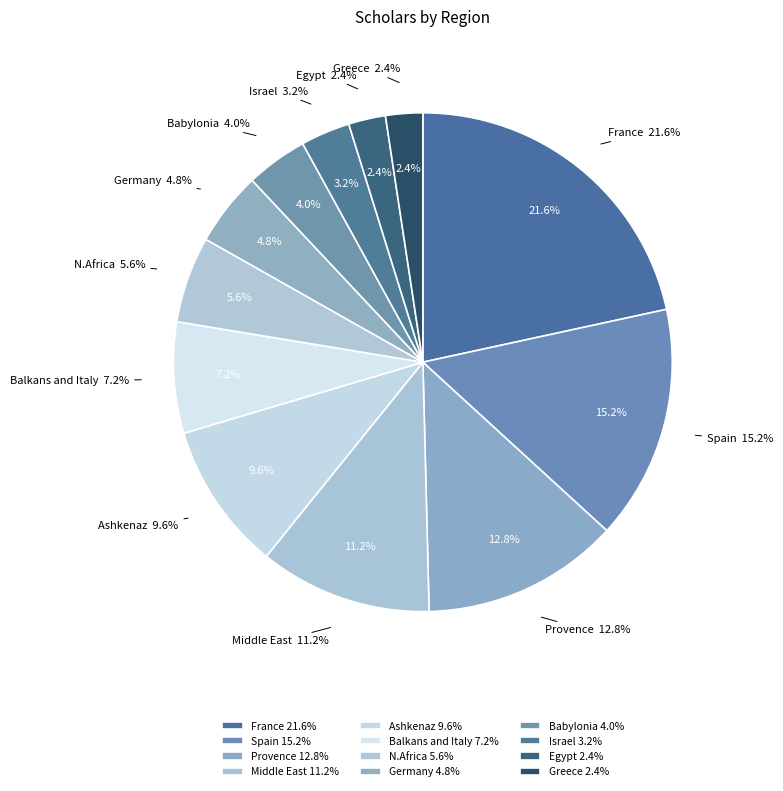

How many segments does this pie chart have?

12